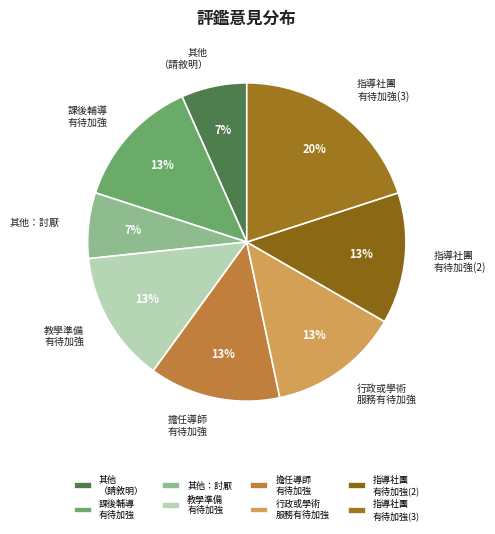

How many segments does this pie chart have?

8